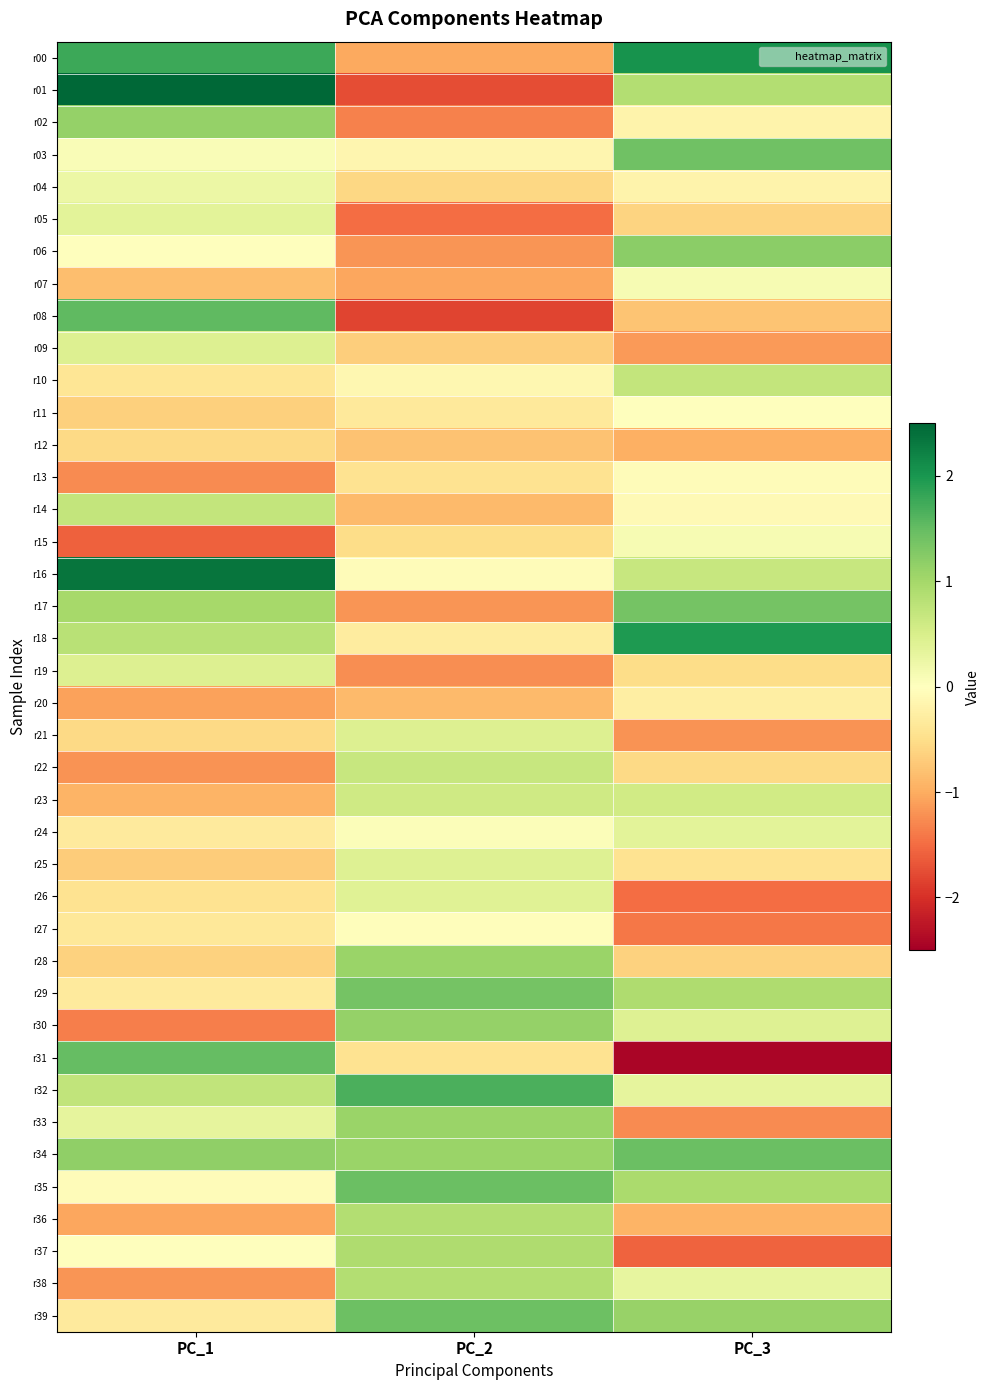

What is the total value across all series at PC_1?

1.3